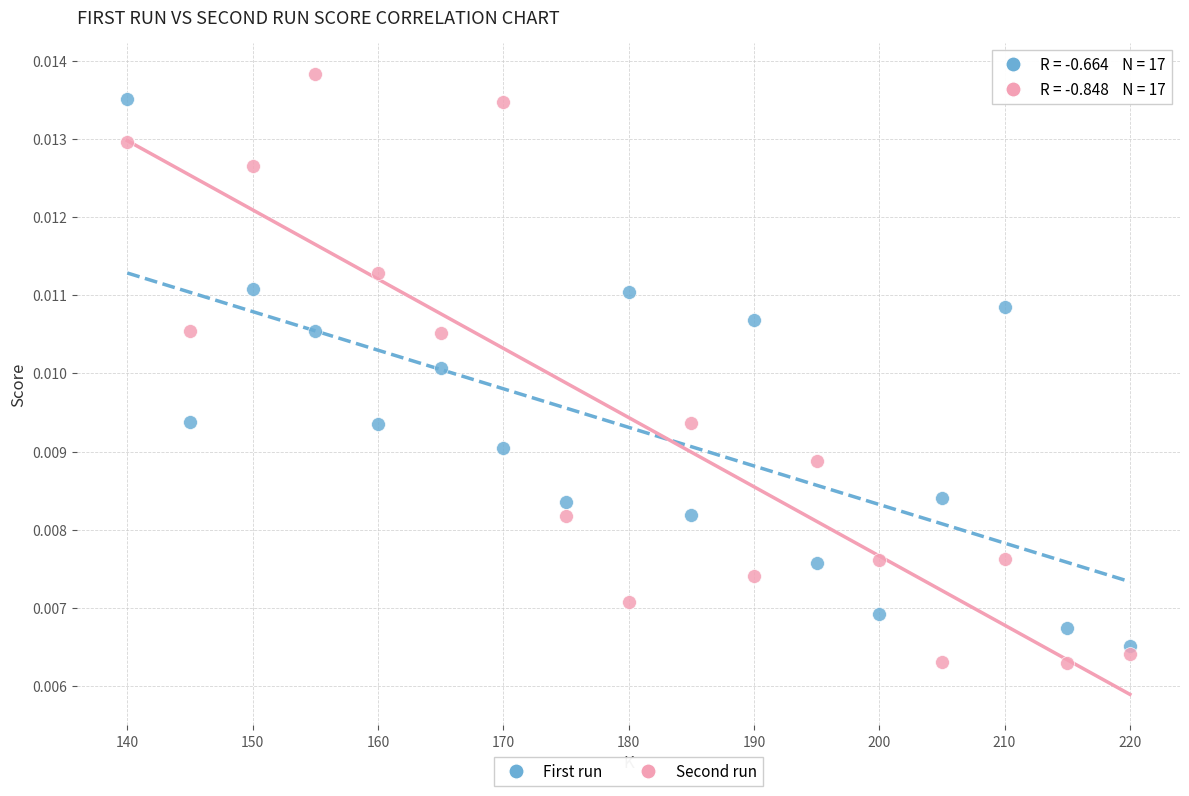

Which series reaches the maximum Y coordinate?

Second run